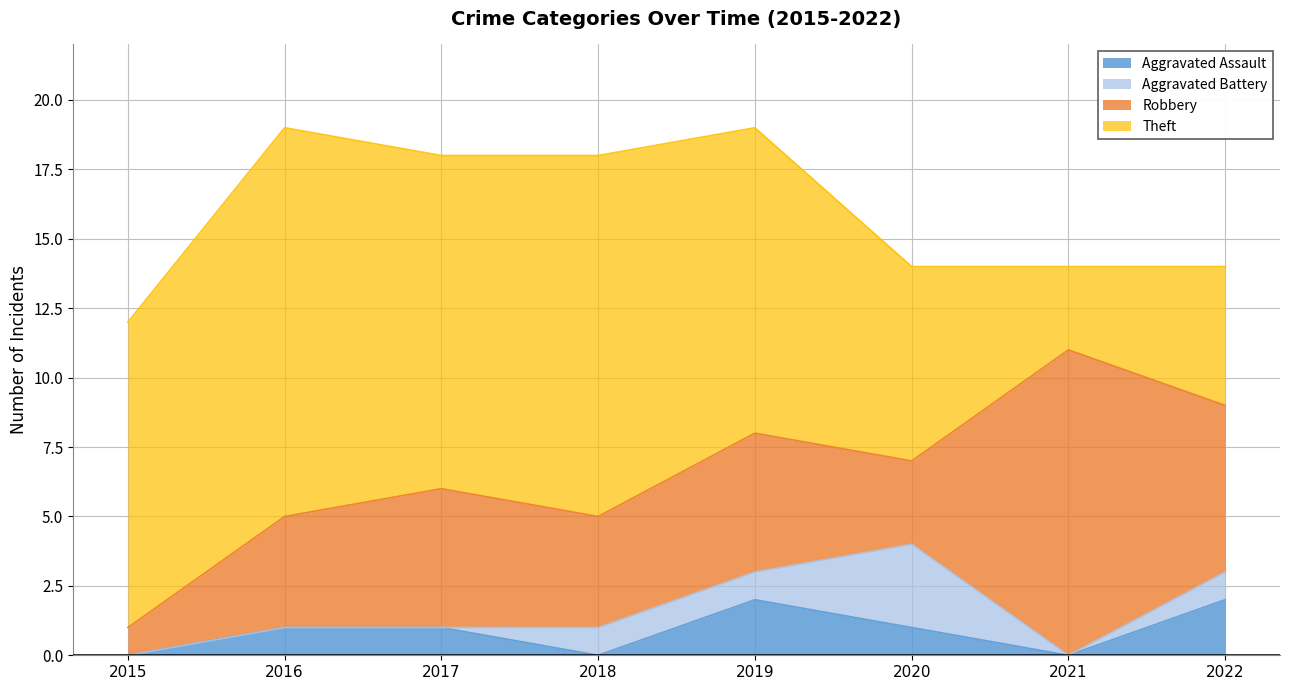

True or false: Aggravated Battery has a value of 2 at 2015.

False